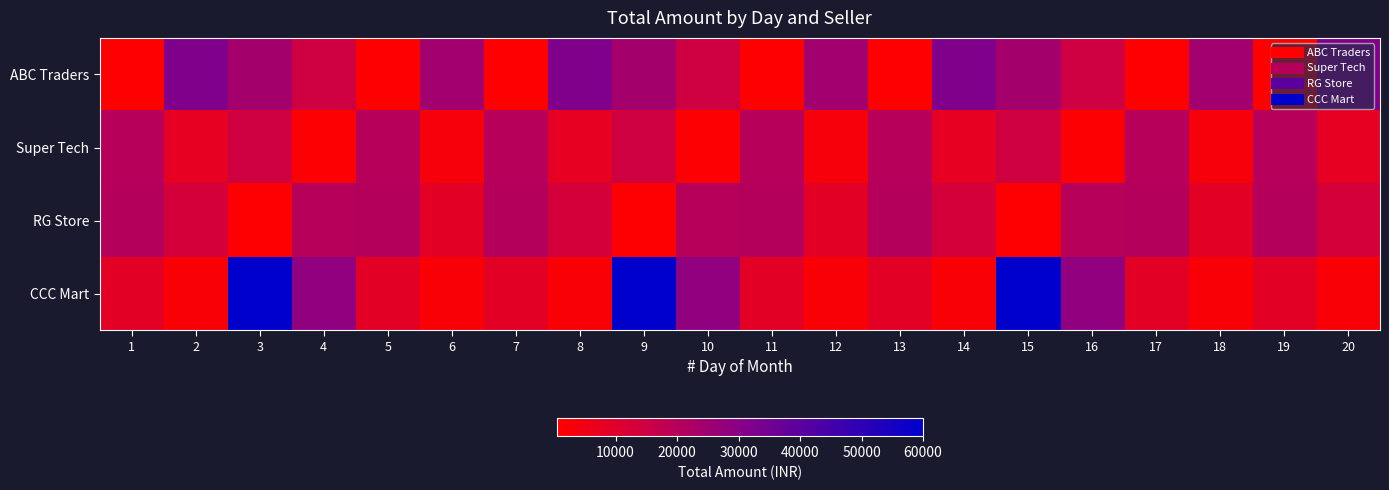

What is the difference between the highest and lowest values at 12?

22530